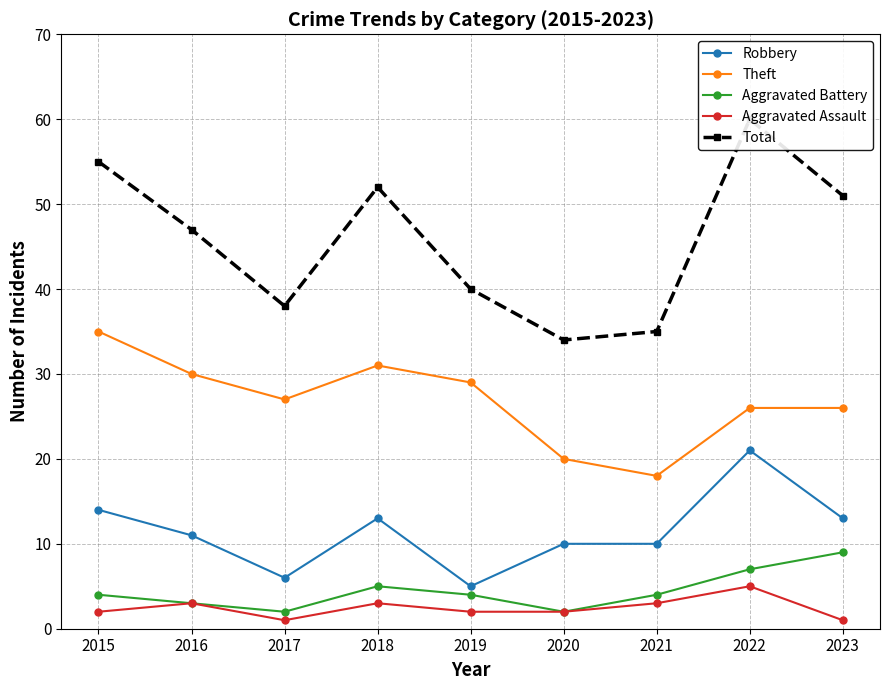

Which series has the largest total across all categories?

Total